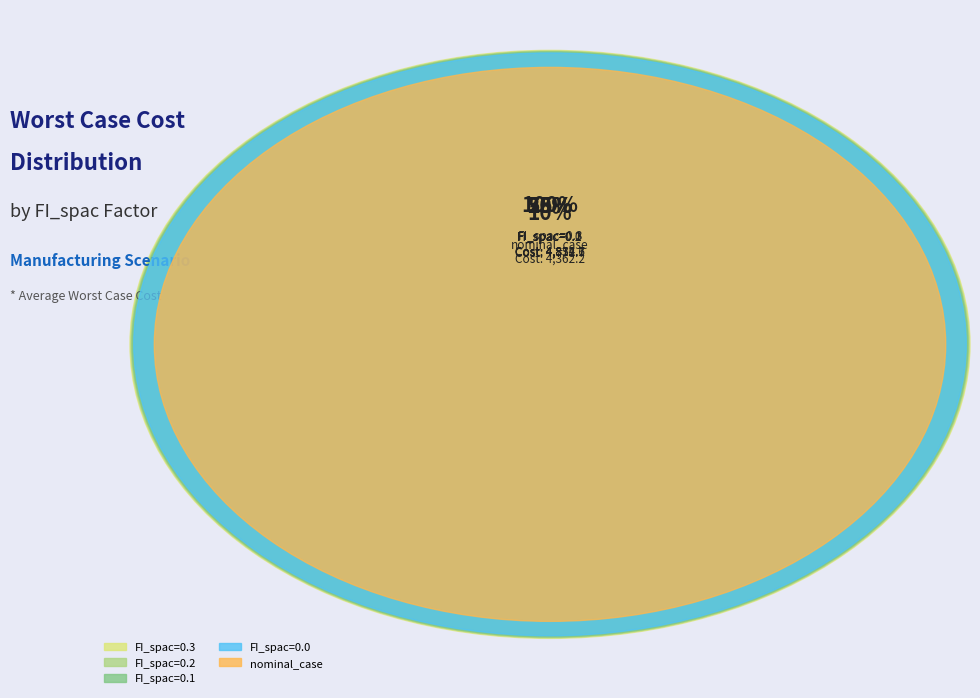

Which slice is the smallest?

nominal_case